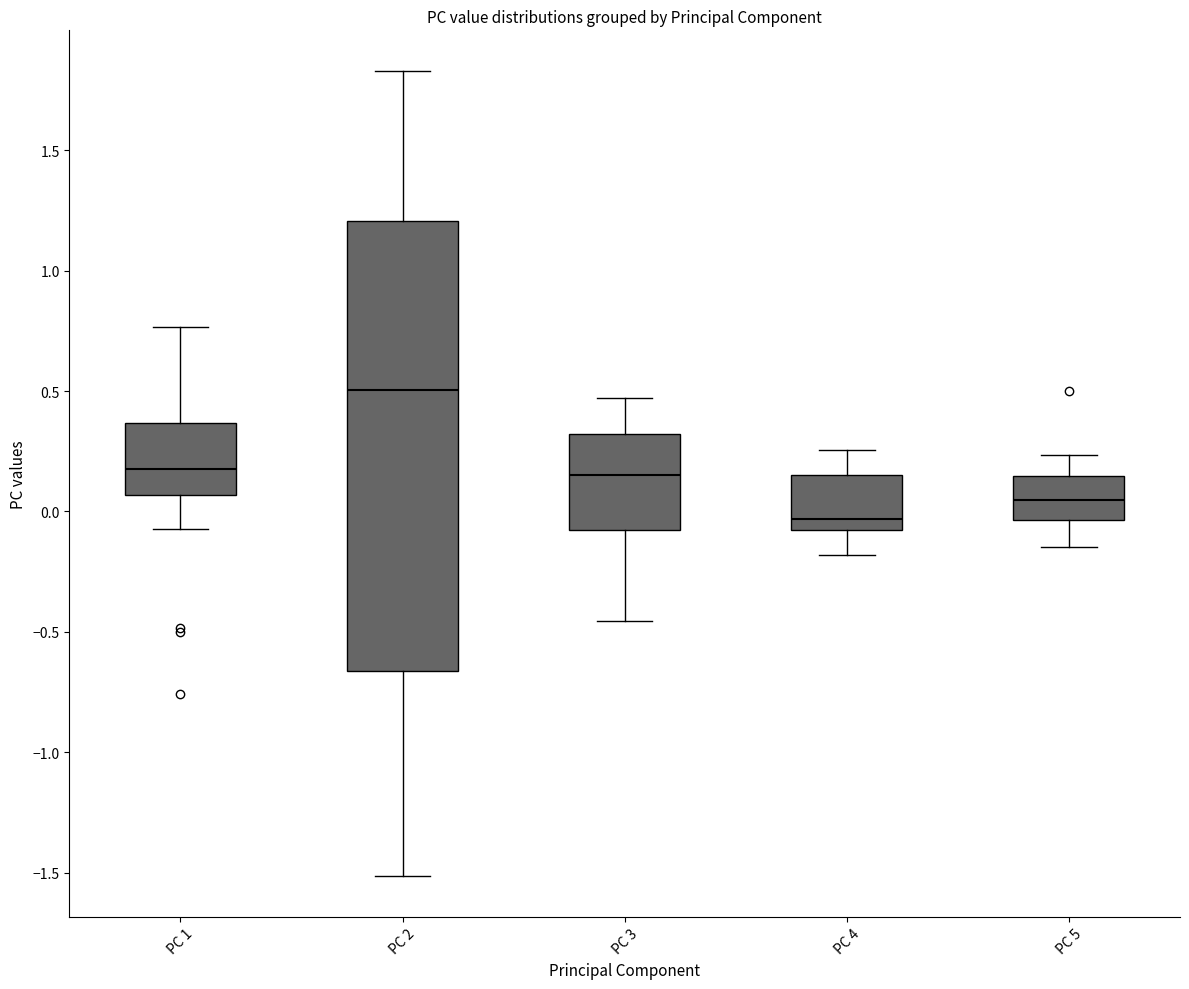

Where does the upper whisker of the box for PC 5 end on the y-axis? The values are not printed on the chart, so give them approximately, as read against the axis.

0.25